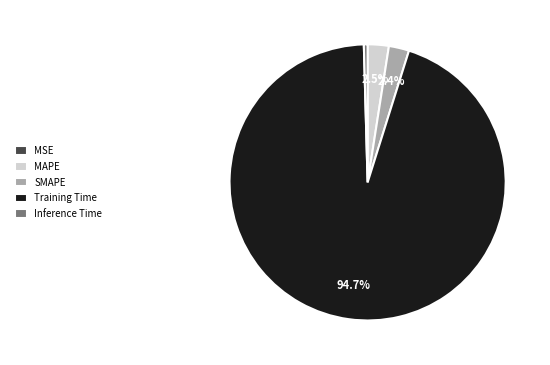

Does Training Time account for over 50% of the chart?

Yes